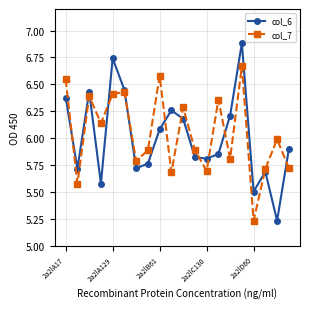

At how many categories does at least one series exceed 5?

20